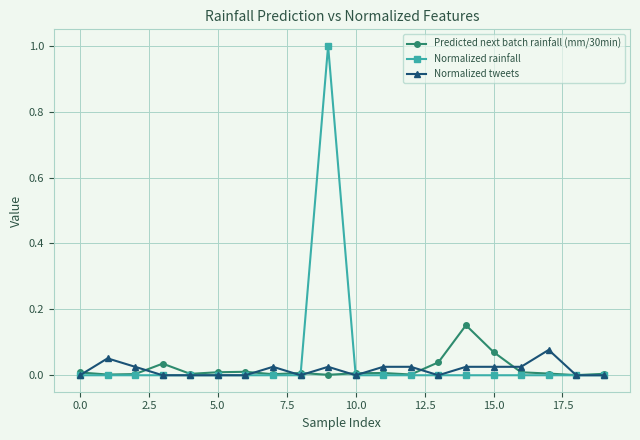

True or false: Predicted next batch rainfall (mm/30min) has more than 0 points higher than both neighbors.

True